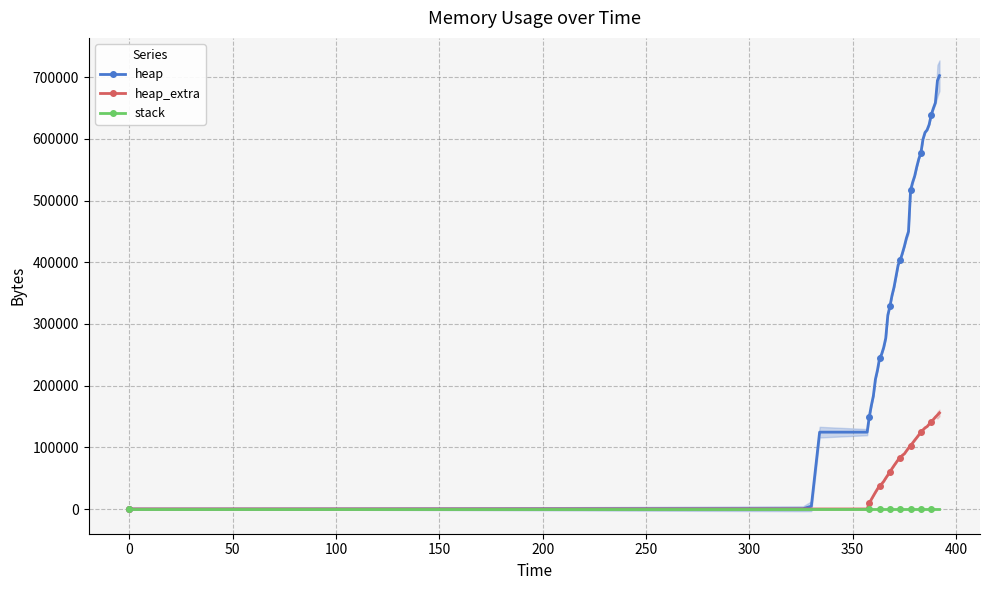

What is the value of the heap_extra point at the 33rd from the left?

131592